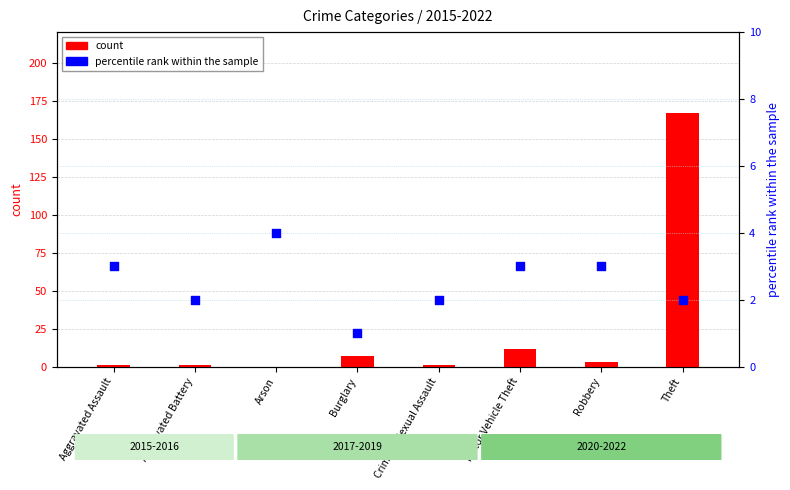

Which series contains the highest Y value?

count